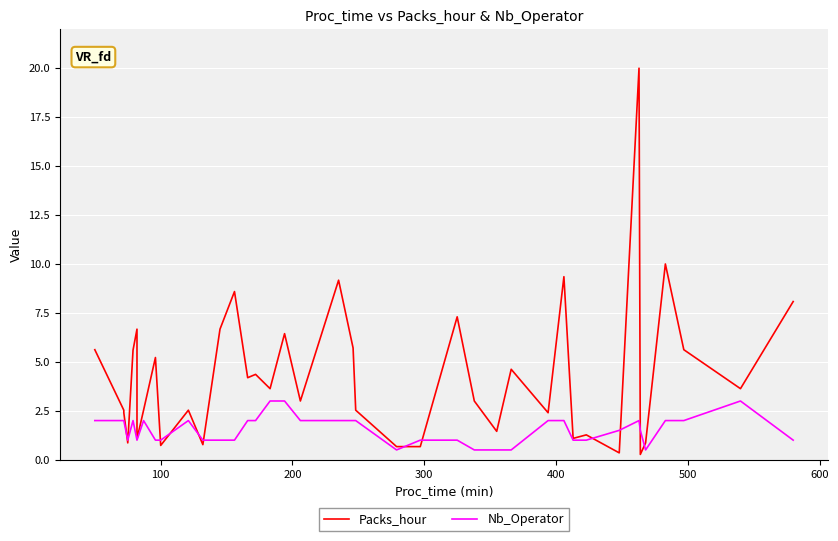

What is the difference between the second highest and minimum values in the Packs_hour series?

9.7